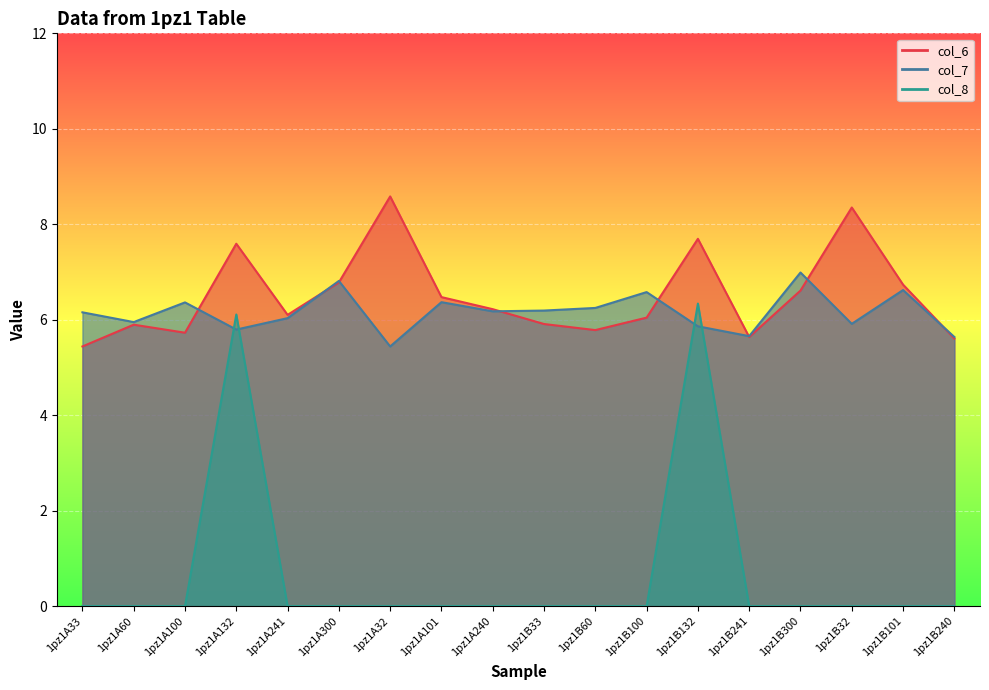

What is the minimum value for col_7?

5.4